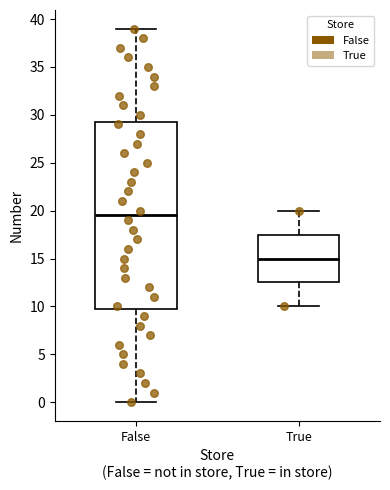

Which box is the tallest, from its lower edge to its upper edge?

False